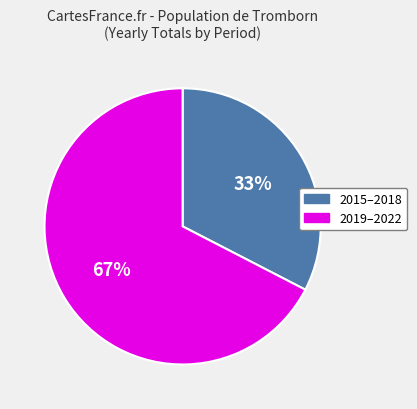

Is there a majority slice in this chart?

Yes